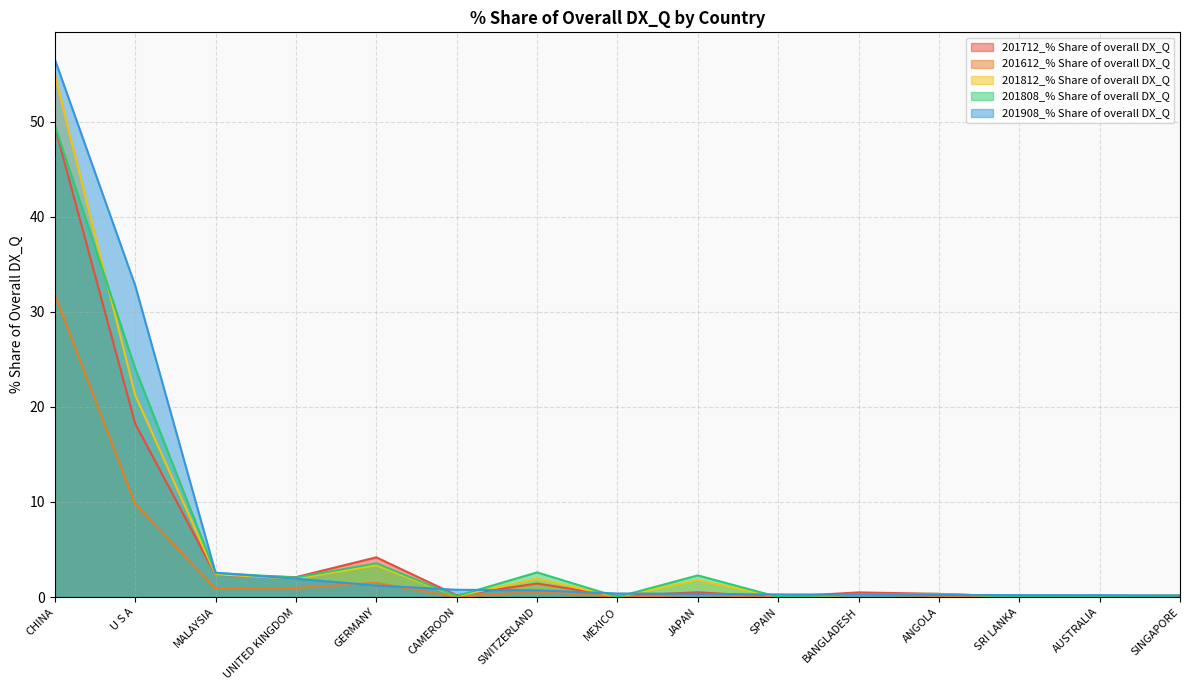

At how many categories does at least one series exceed 10?

2